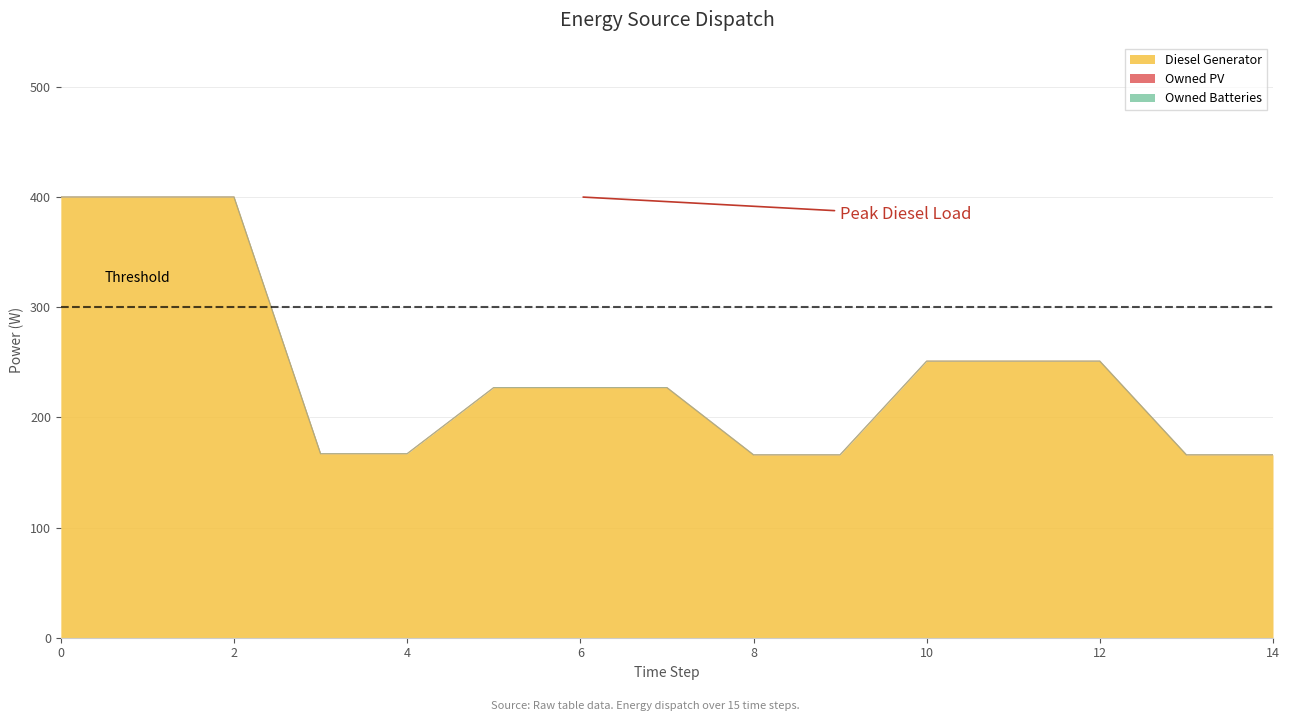

At how many categories does at least one series exceed 389?

3